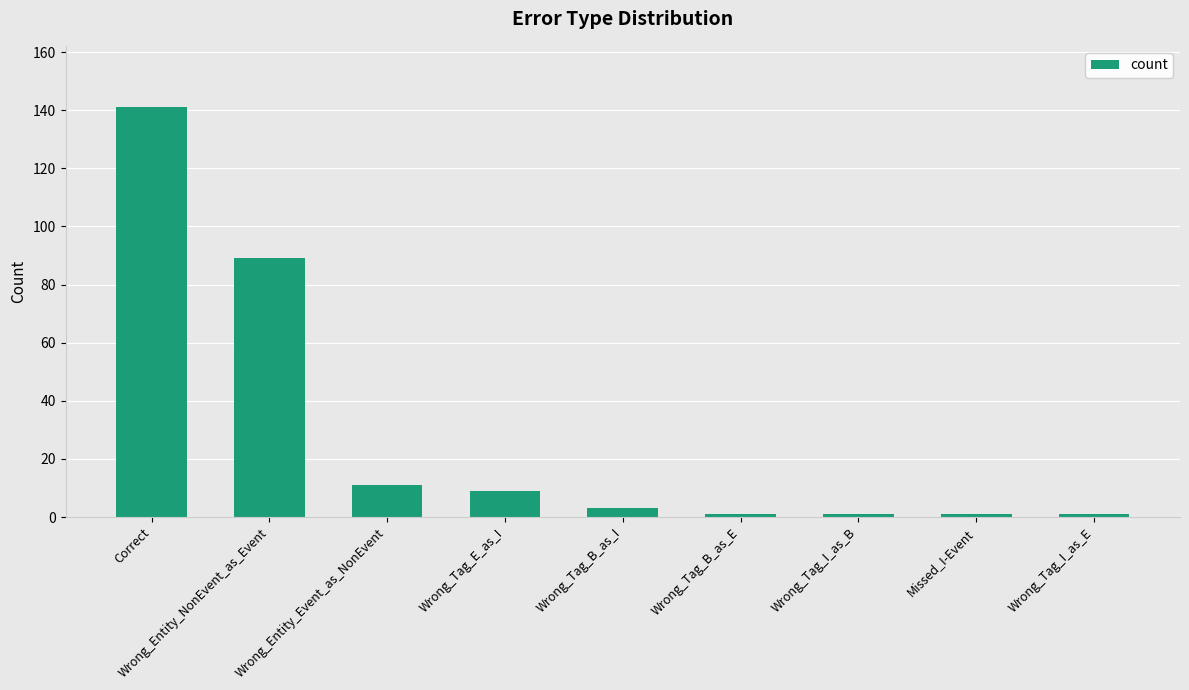

How many values are below 3?

4